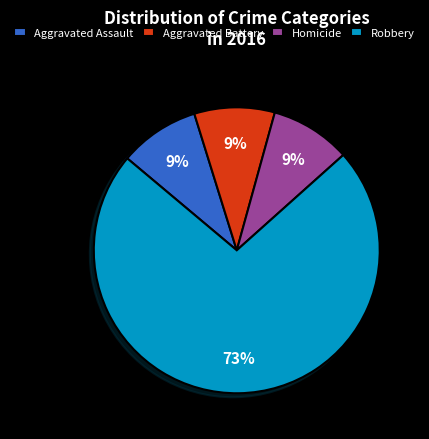

To the nearest percent, what is the average slice percentage?

25%